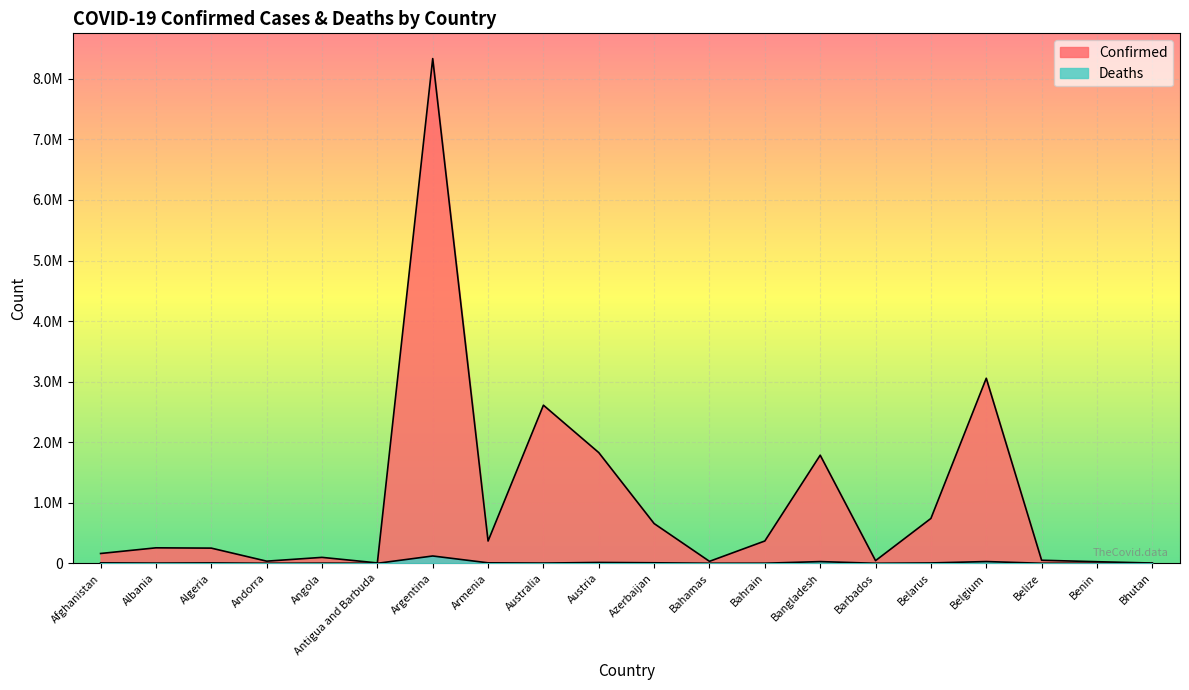

How many data points in Confirmed are above 255741?

9